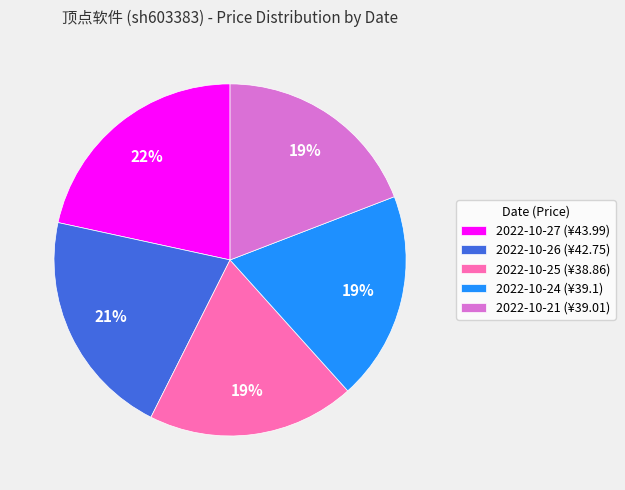

To the nearest percent, what is the difference between the 2022-10-26 and 2022-10-24 slice percentages?

2%